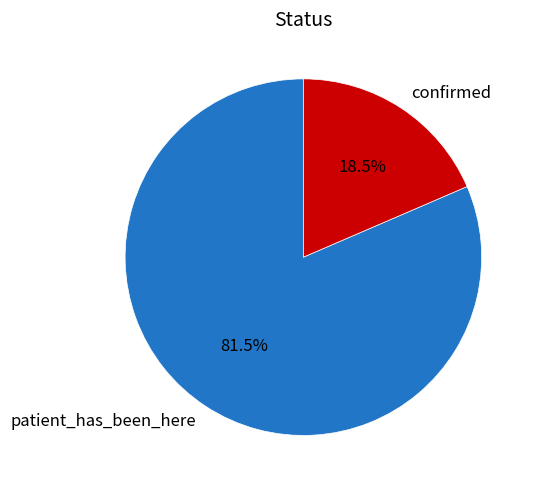

Which category has the smallest portion of the pie?

confirmed